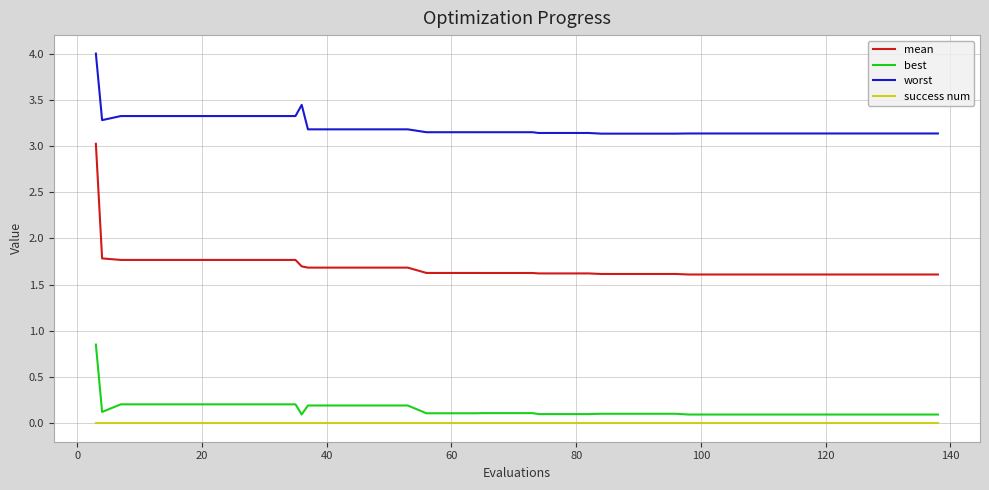

True or false: mean and worst intersect in this chart.

False